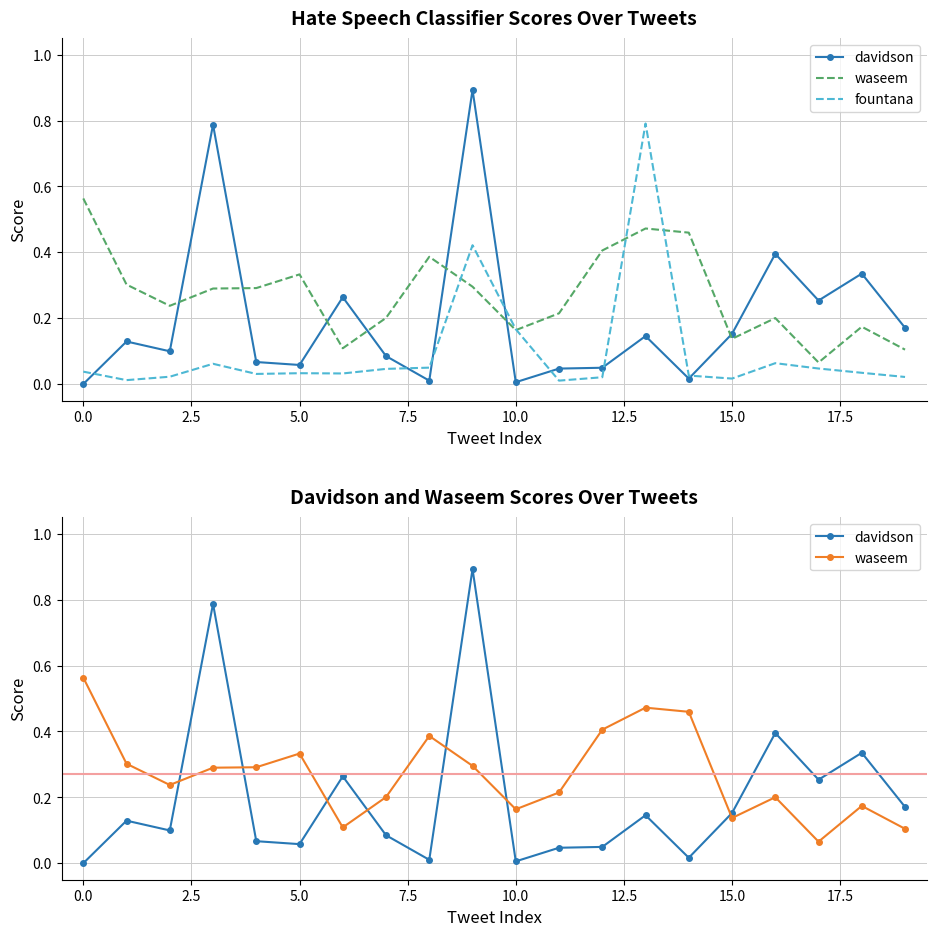

Between 15 and 16, which series saw the biggest shift?

davidson